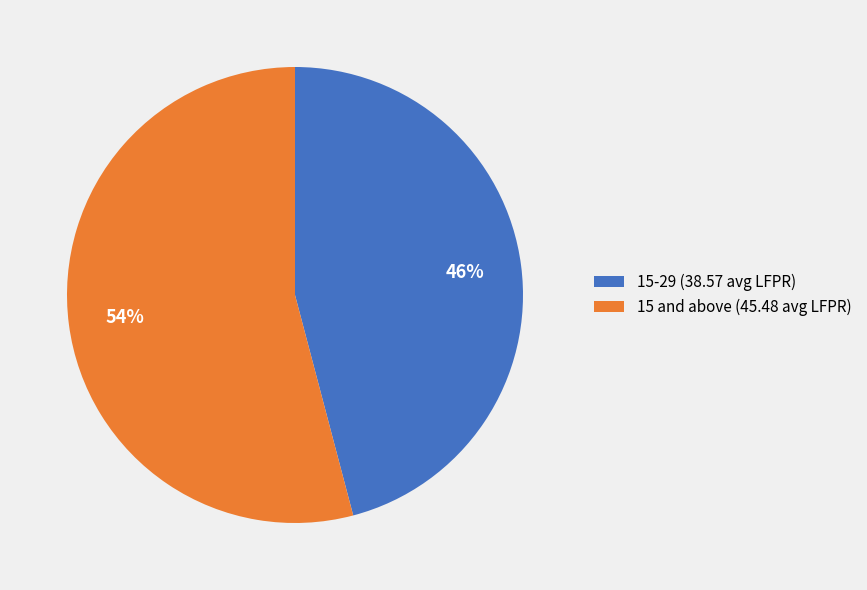

Rank the categories by value from highest to lowest.

15 and above, 15-29